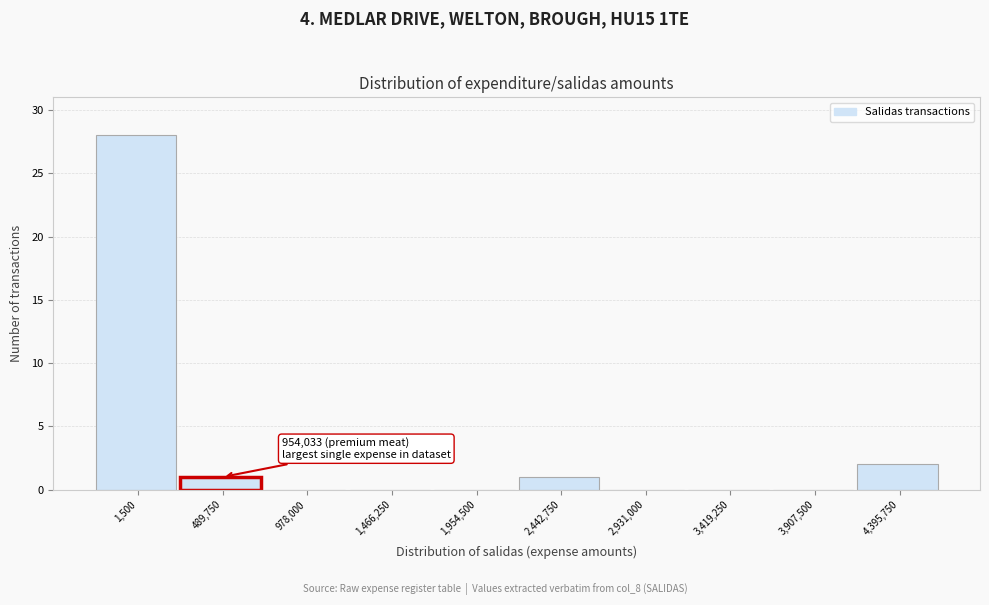

Reading left to right, extract all data points from this chart.

1,500=28	489,750=1	978,000=0	1,466,250=0	1,954,500=0	2,442,750=1	2,931,000=0	3,419,250=0	3,907,500=0	4,395,750=2